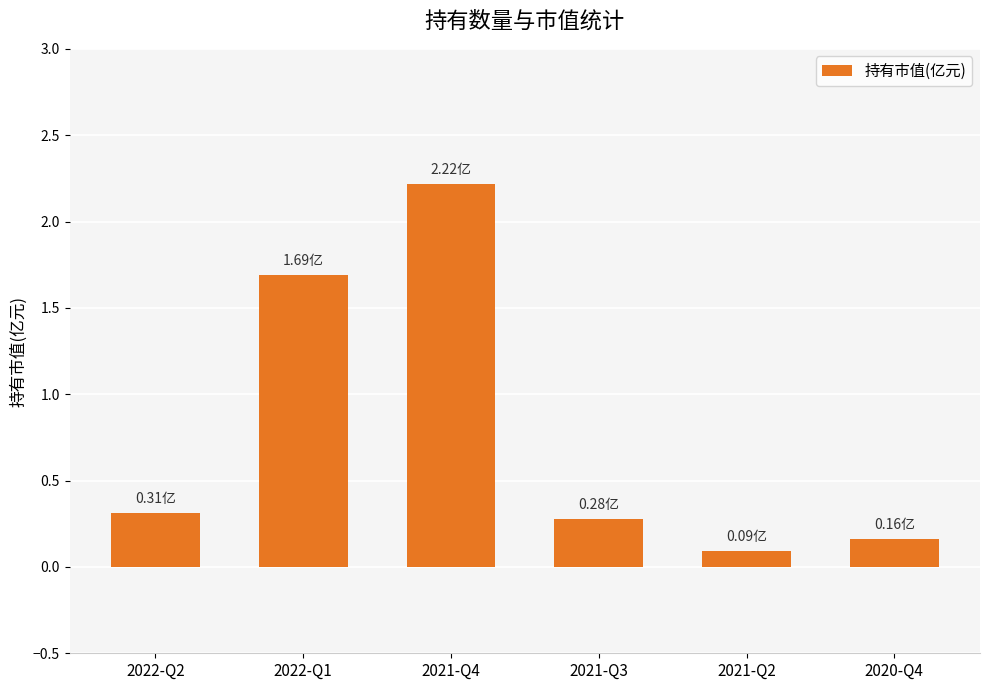

Which has a higher value, 2022-Q2 or 2022-Q1?

2022-Q1